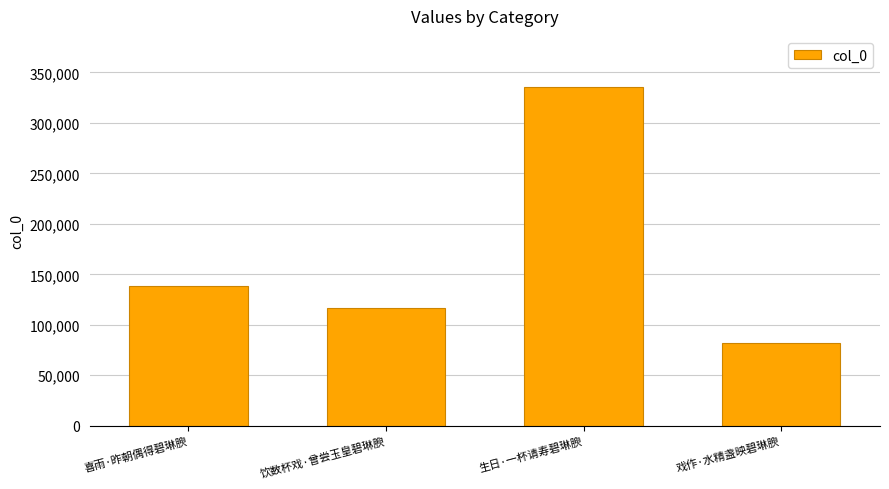

How many data points are less than 138443?

2